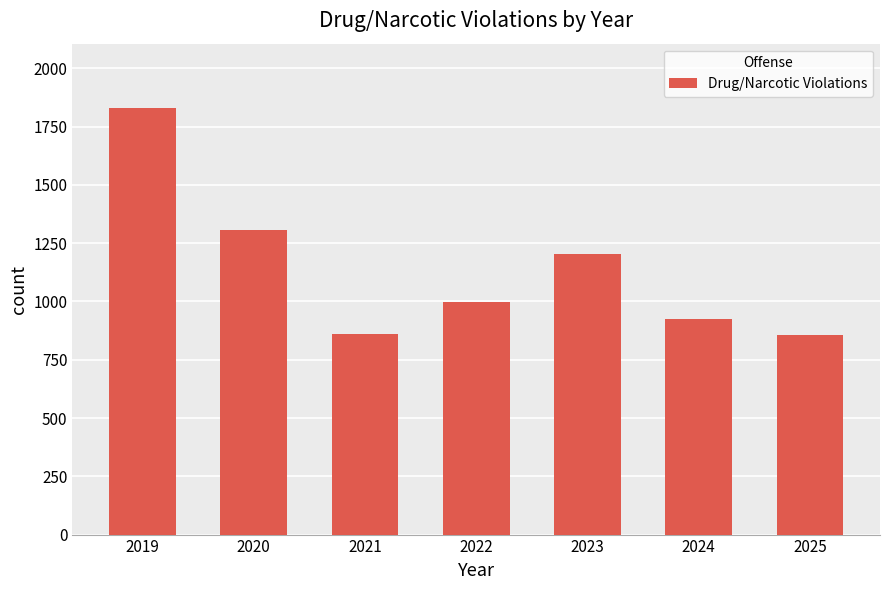

Does the chart contain stacked bars?

No